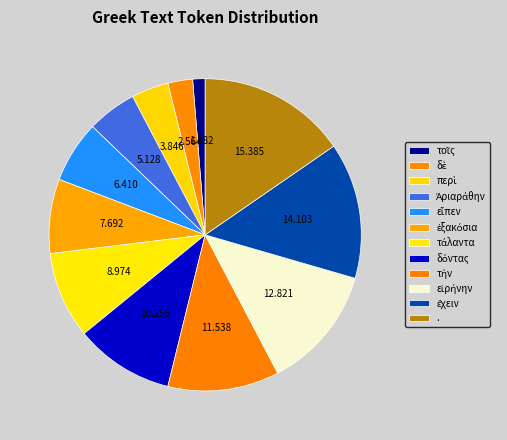

Is there a majority slice in this chart?

No